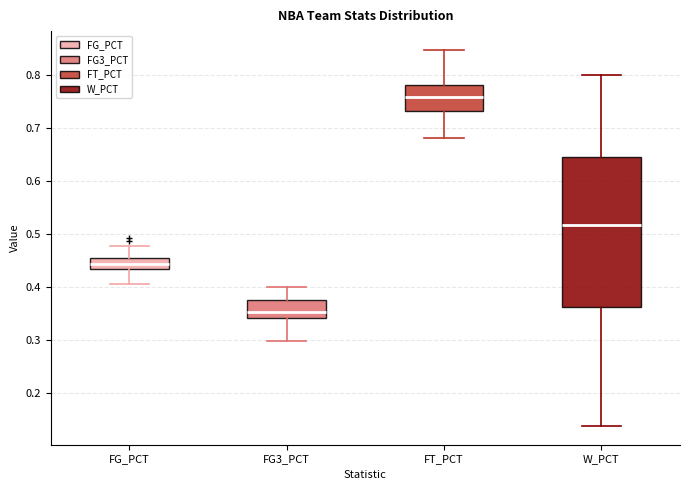

Reading left to right, read every box against the y-axis: the position of its median line, the range the box covers, and the ends of its whiskers. The values are not printed on the chart, so give them approximately, as read against the axis.

FG_PCT: median 0.44, box 0.43 to 0.46, whiskers 0.41 to 0.48
FG3_PCT: median 0.35, box 0.34 to 0.38, whiskers 0.30 to 0.40
FT_PCT: median 0.76, box 0.73 to 0.78, whiskers 0.68 to 0.85
W_PCT: median 0.52, box 0.36 to 0.65, whiskers 0.14 to 0.80